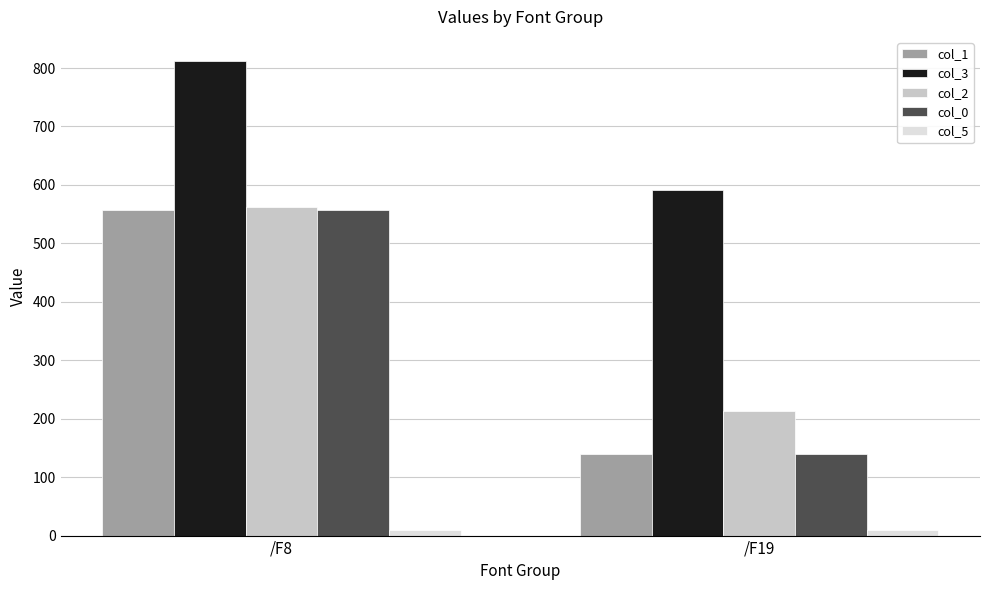

The value of col_2 at /F19 is 295.3. True or false?

False